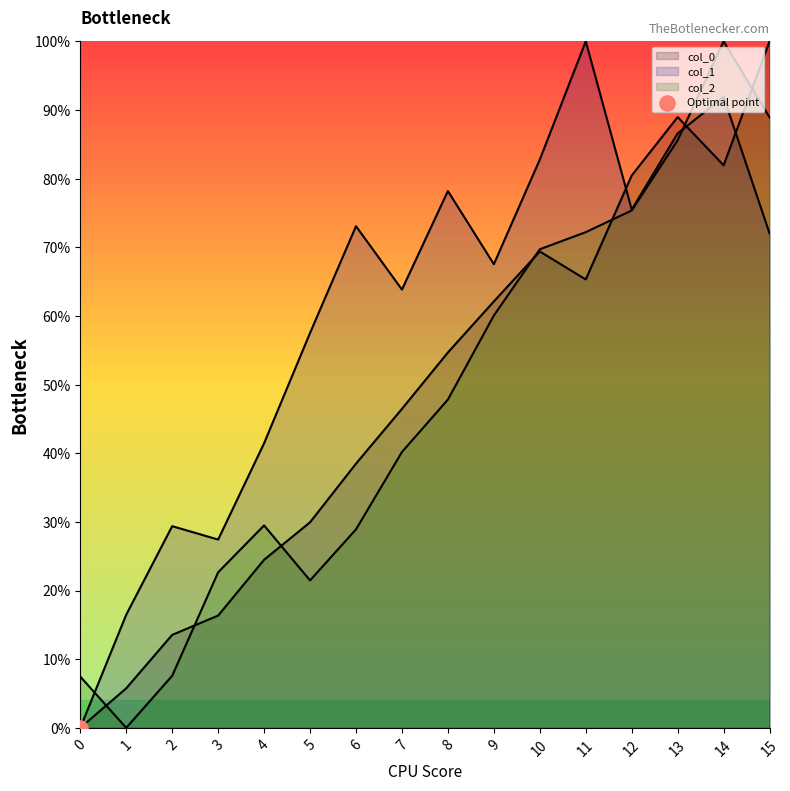

At which category is the sum across all series the highest?

14